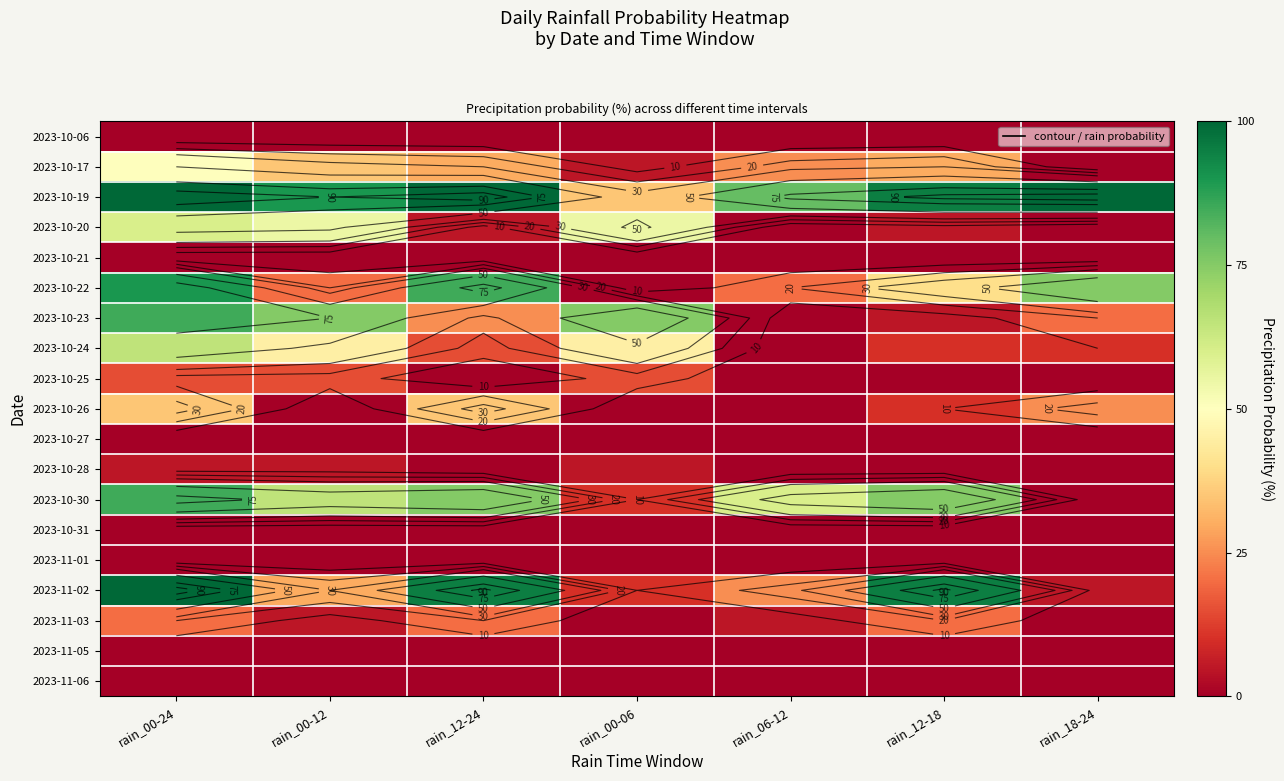

The value of 2023-10-17 at rain_18-24 is 16. True or false?

False